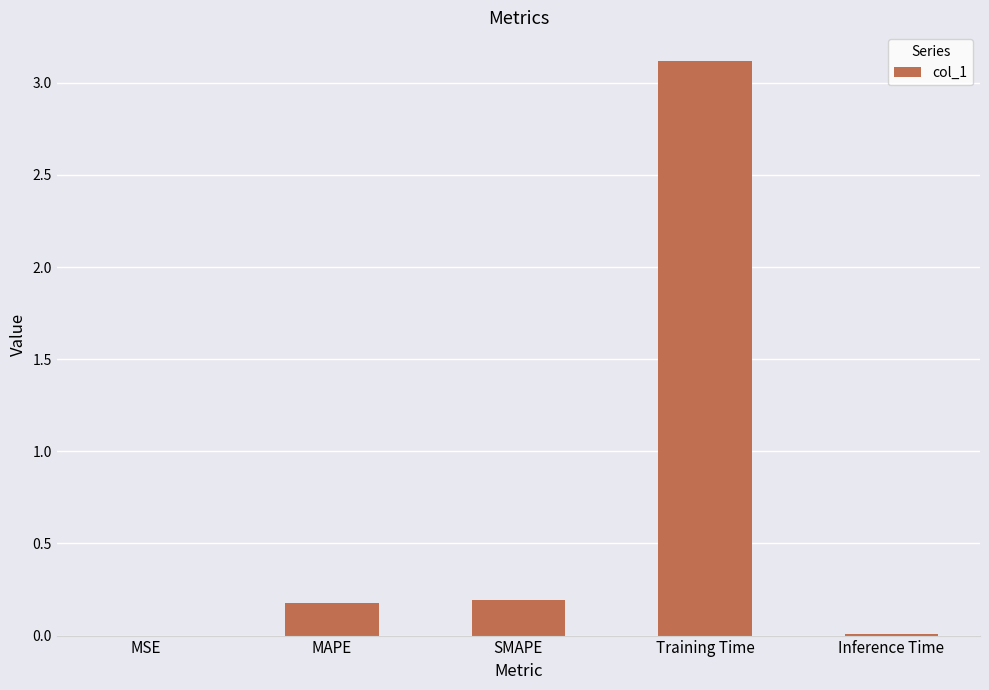

What is the greatest value displayed?

3.1